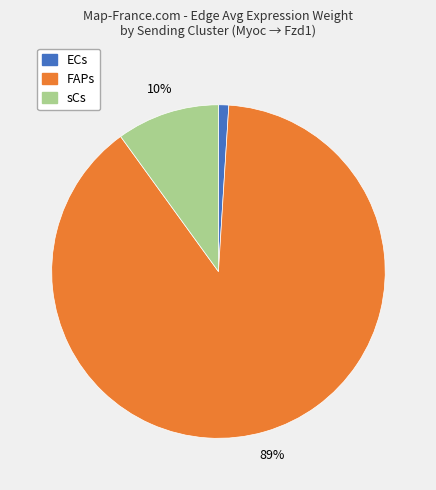

To the nearest percent, what portion does sCs represent?

10%